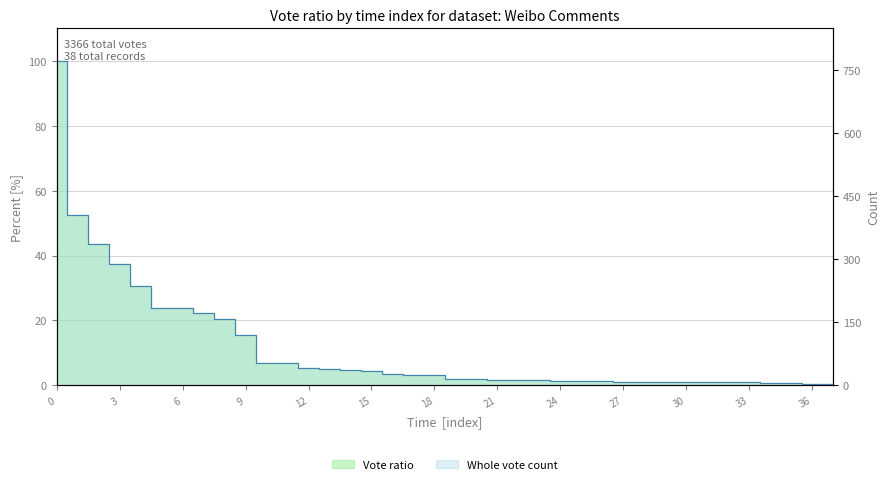

The chart shows a value of 7.4 at 2019-09-20 22:37. True or false?

False